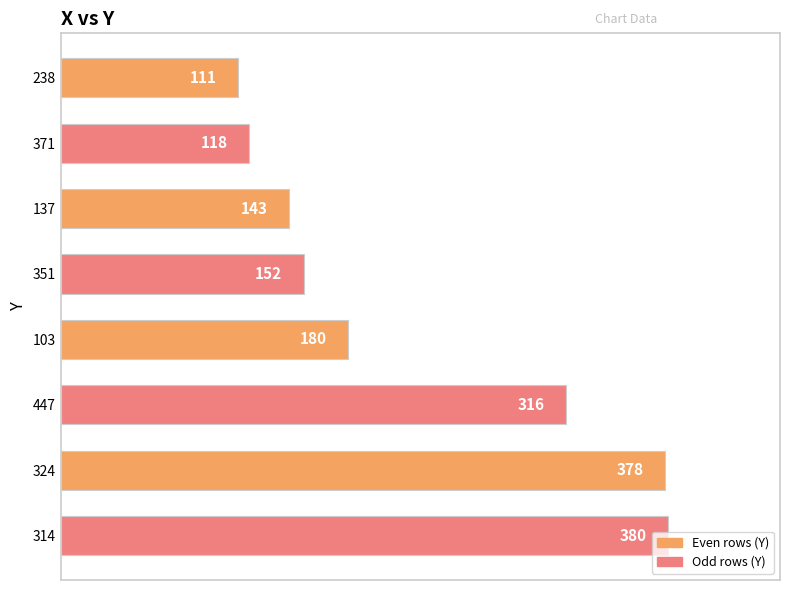

What is the difference between the second highest and minimum values?

267